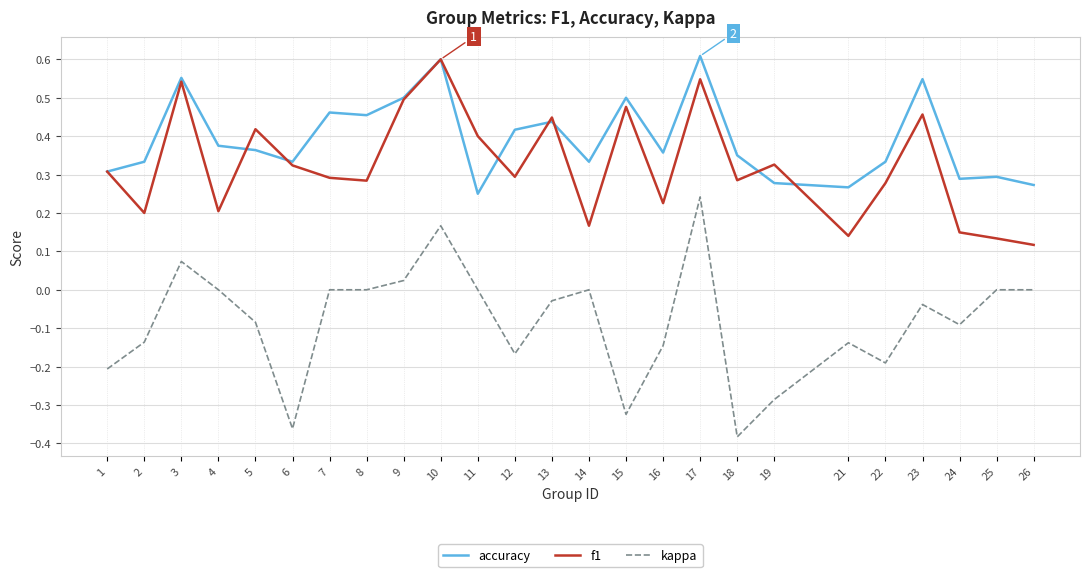

In f1, how many points are higher than both neighbors (excluding endpoints)?

8